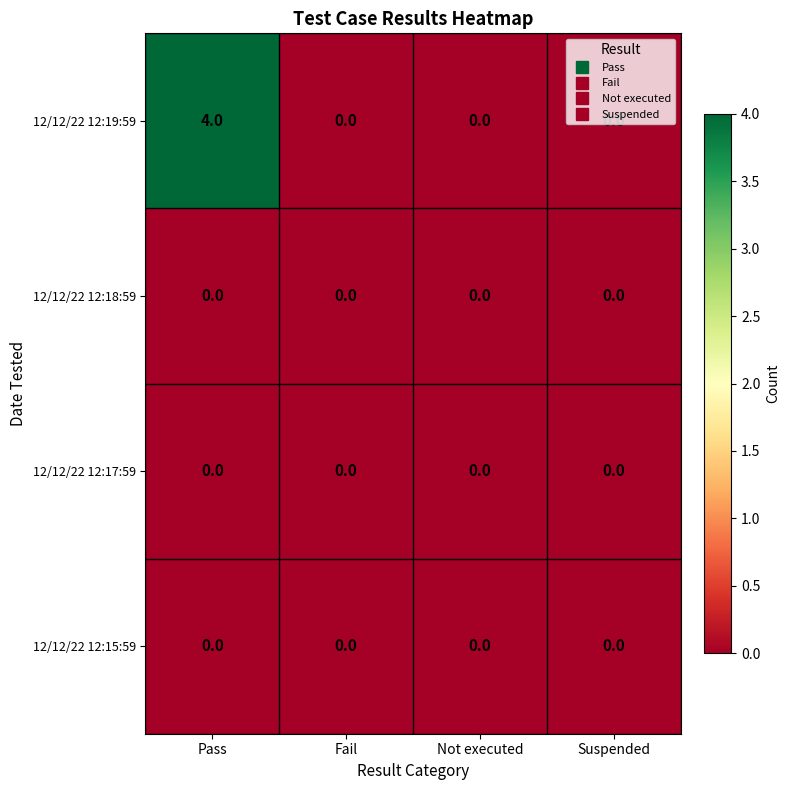

Which series has the largest range (max minus min)?

12/12/22 12:19:59